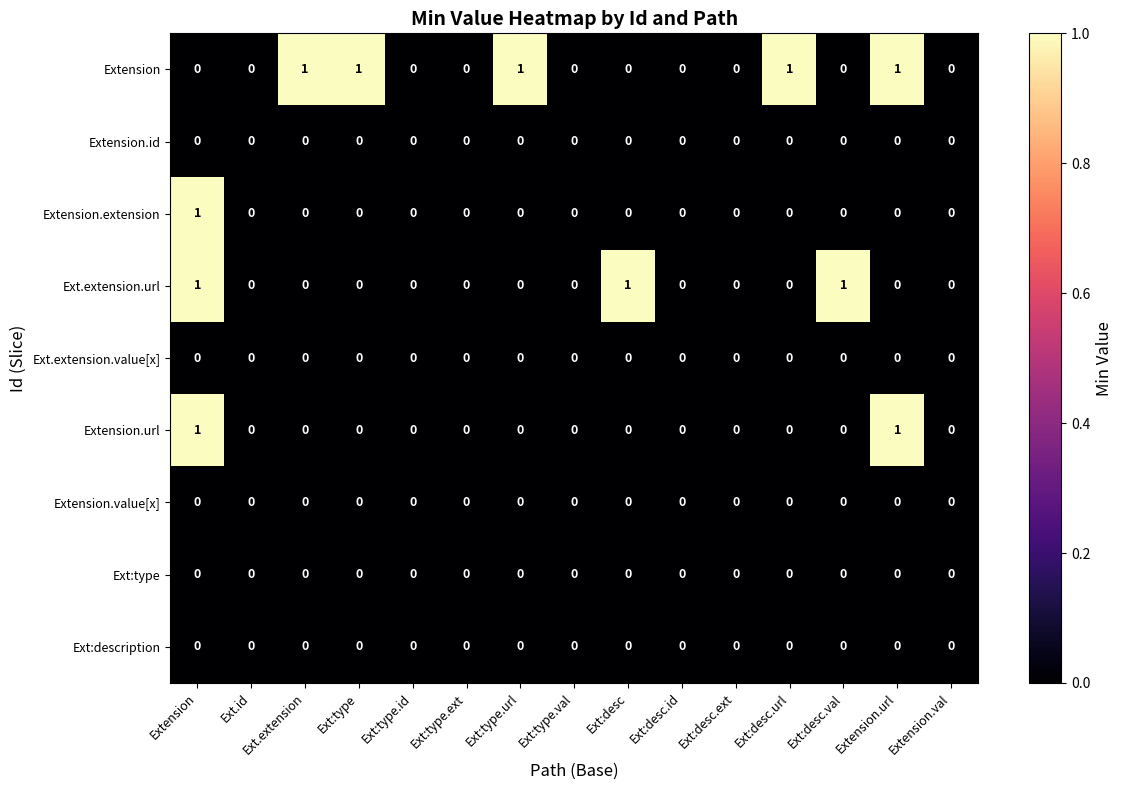

Is the value of Extension.url at Extension.url greater than the value of Ext:type at Ext:type.val?

Yes